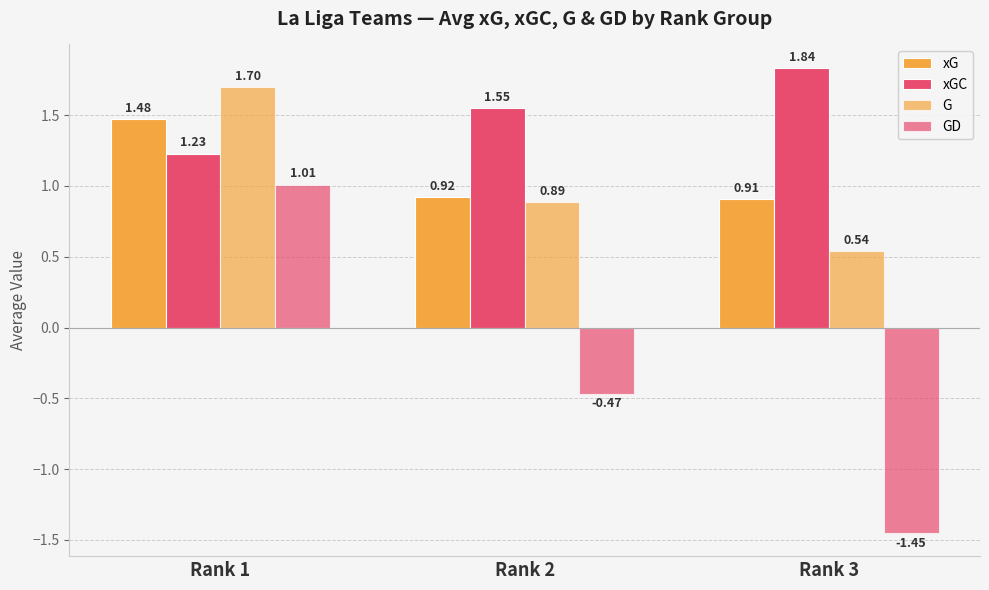

Which series has the largest range (max minus min)?

GD